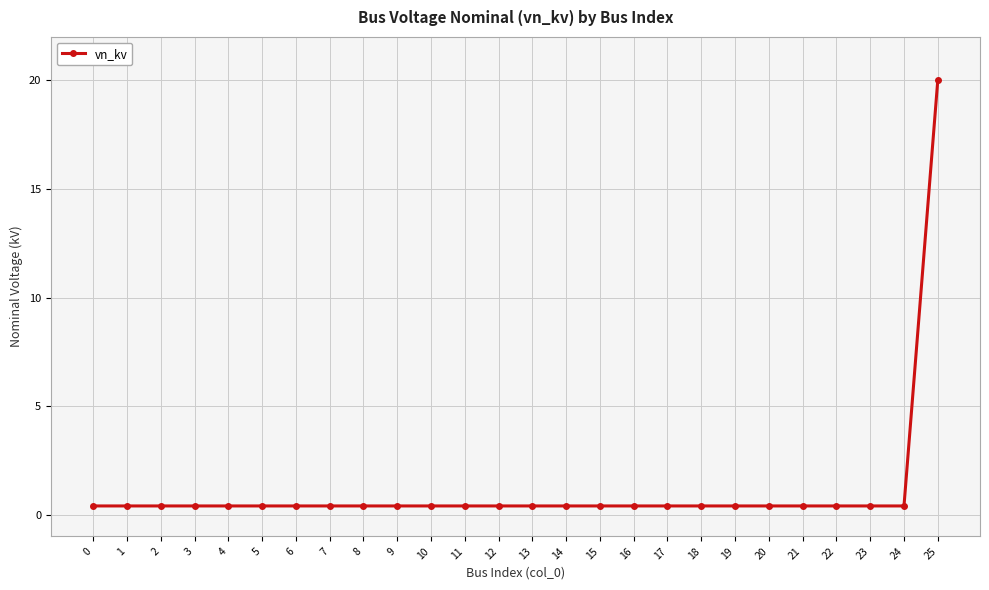

What is the maximum value shown in the chart?

20.0